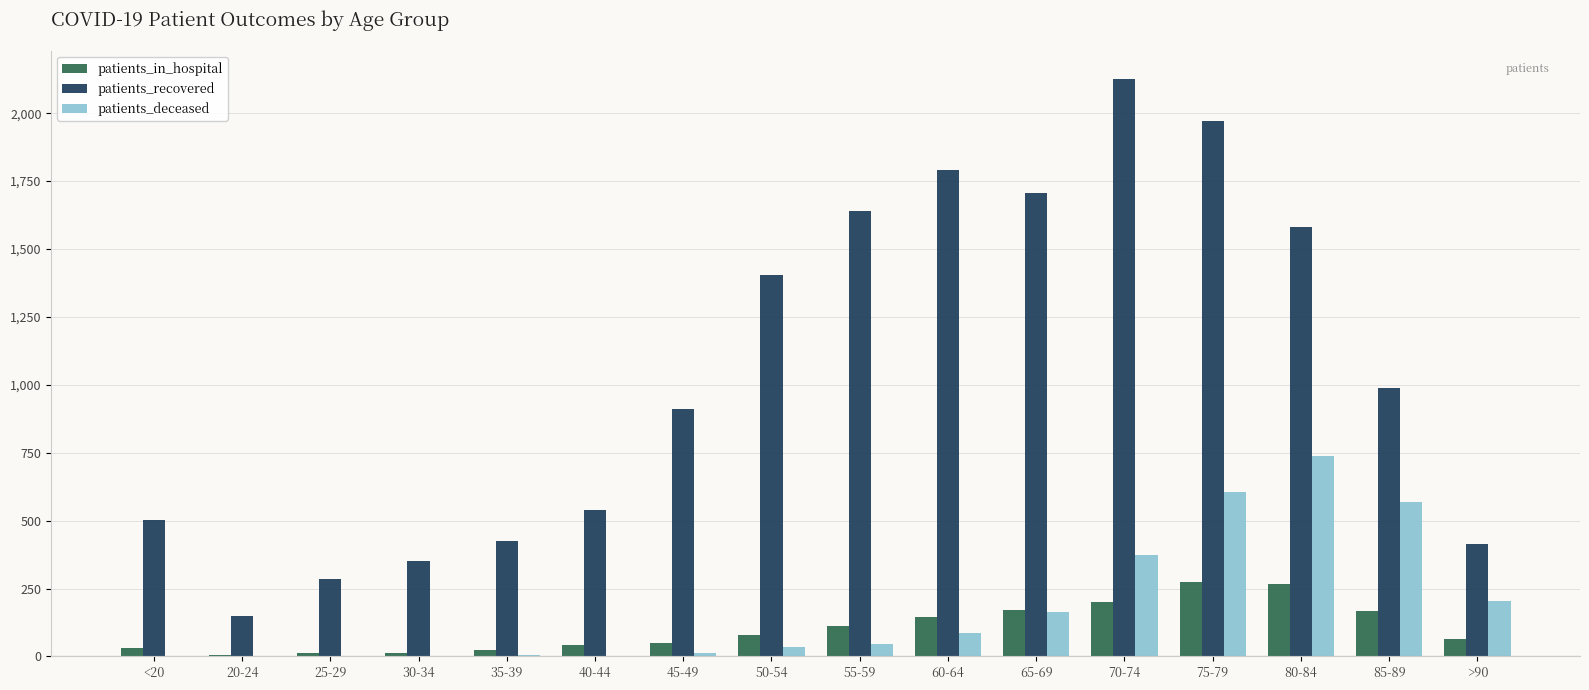

Where is patients_deceased nearest to the value 369?

70-74